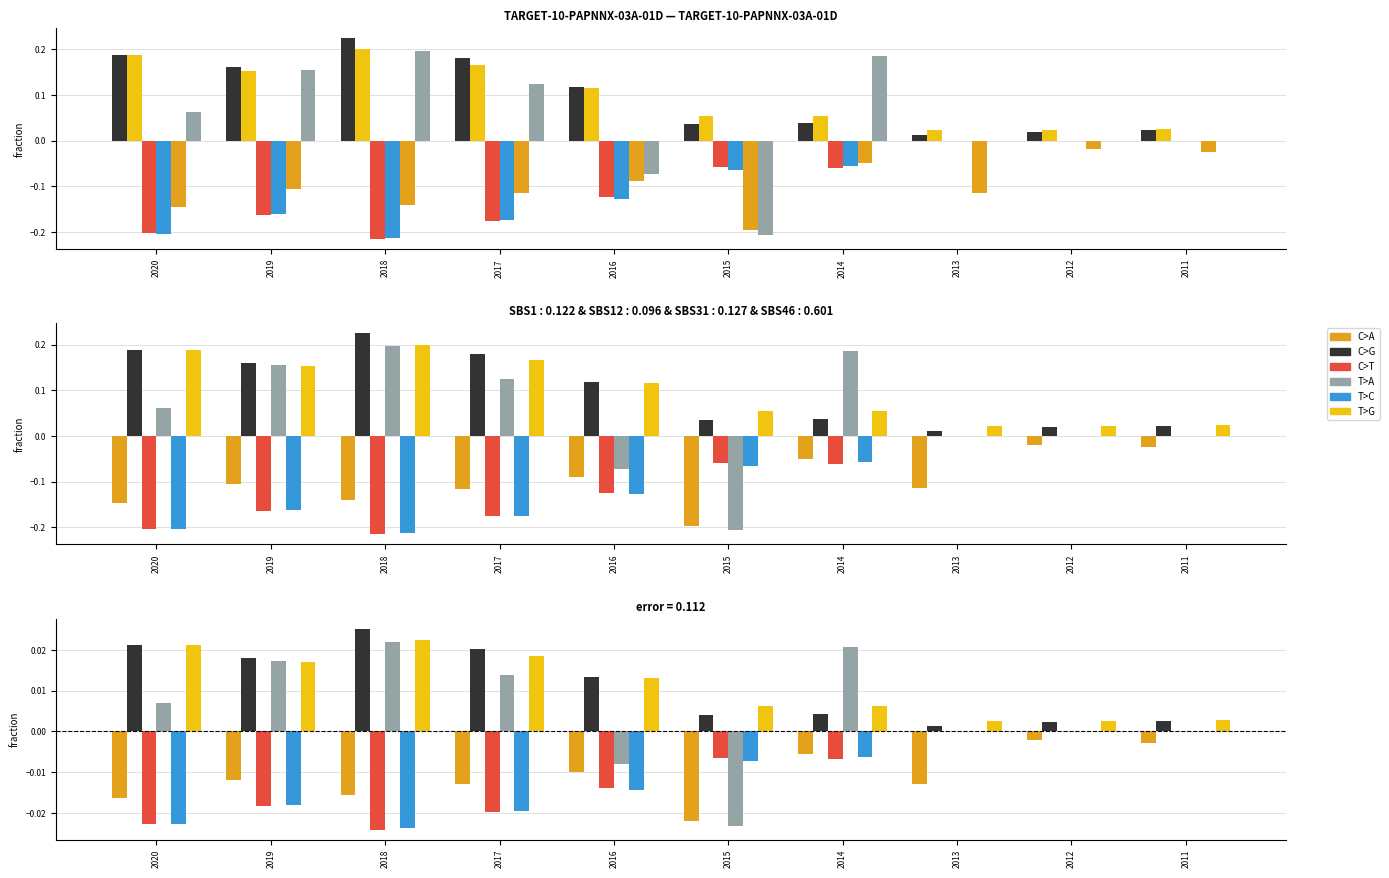

The value of T>A at 2013 is -0.0. True or false?

False